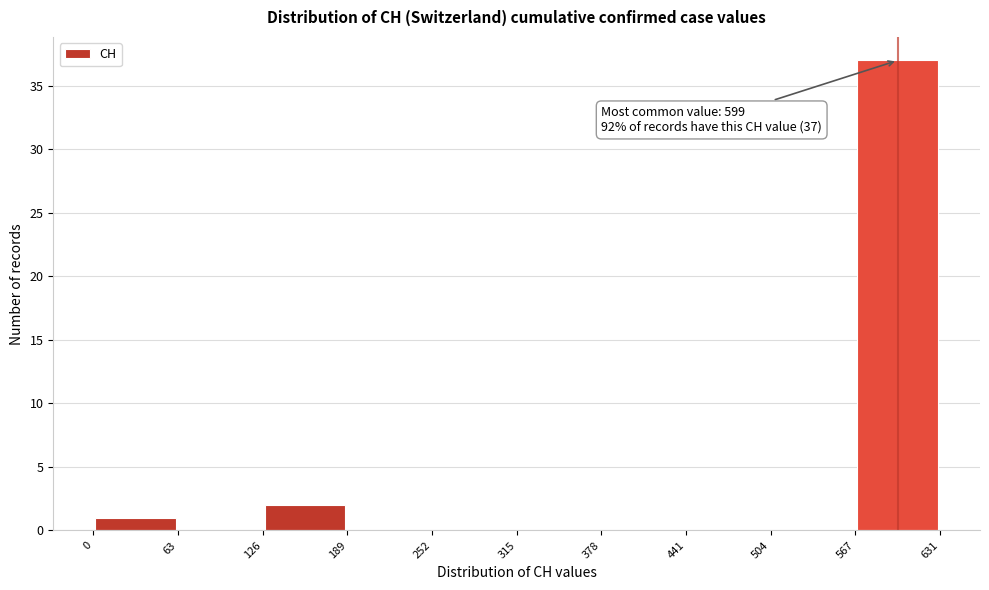

Which range on the x-axis has the tallest bar?

567 to 631